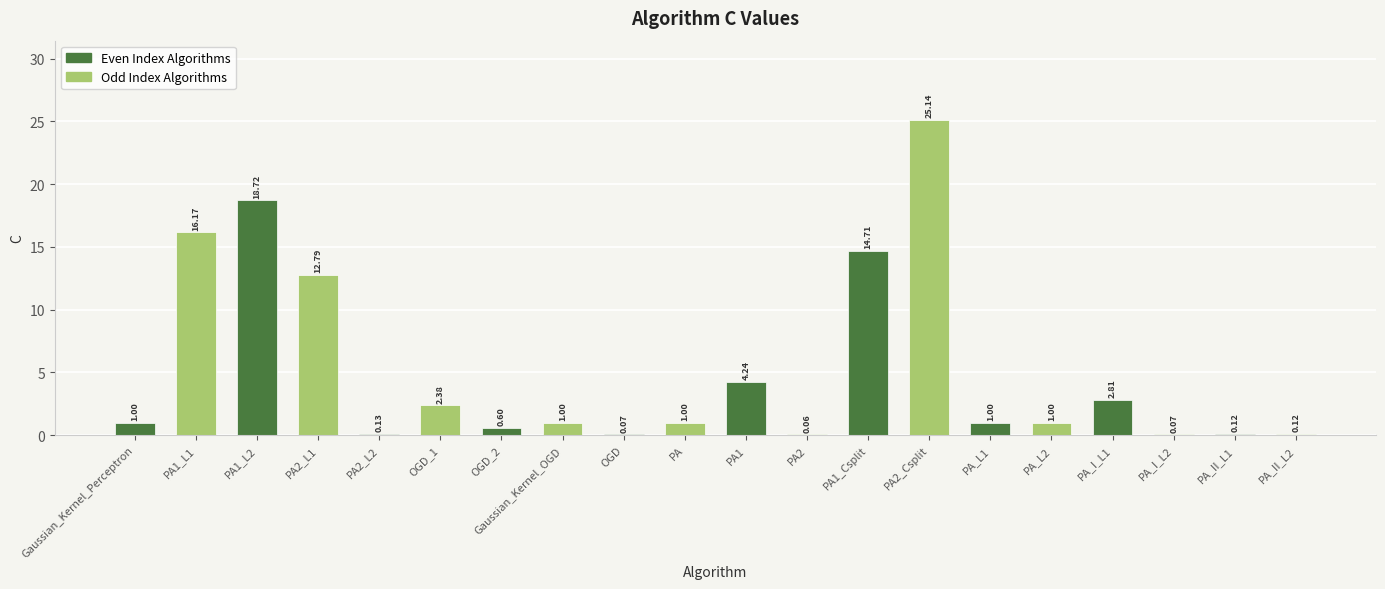

What is the sum of all values?

103.1